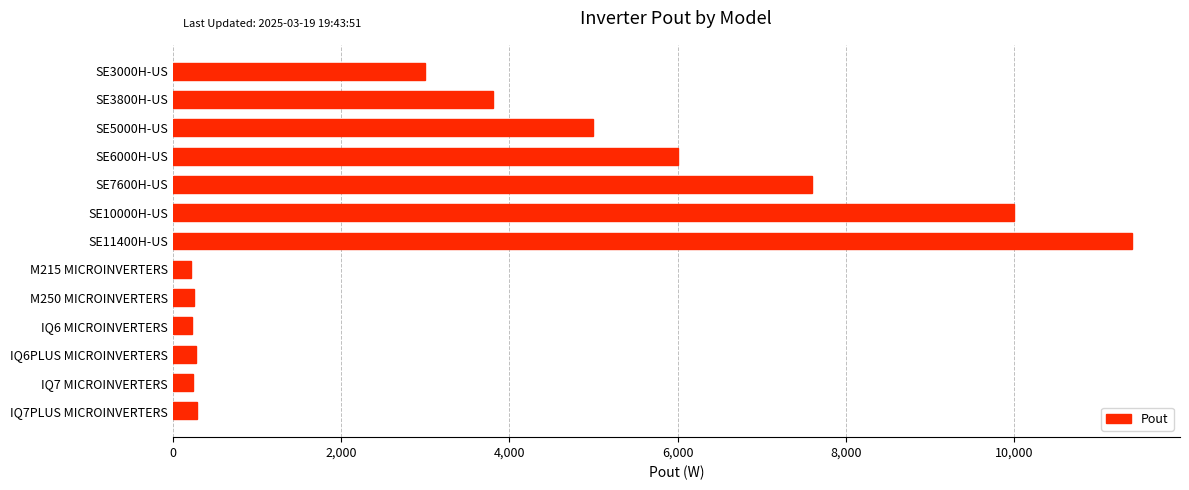

Approximately how many times larger is the value at SE6000H-US compared to IQ6PLUS MICROINVERTERS?

21.4